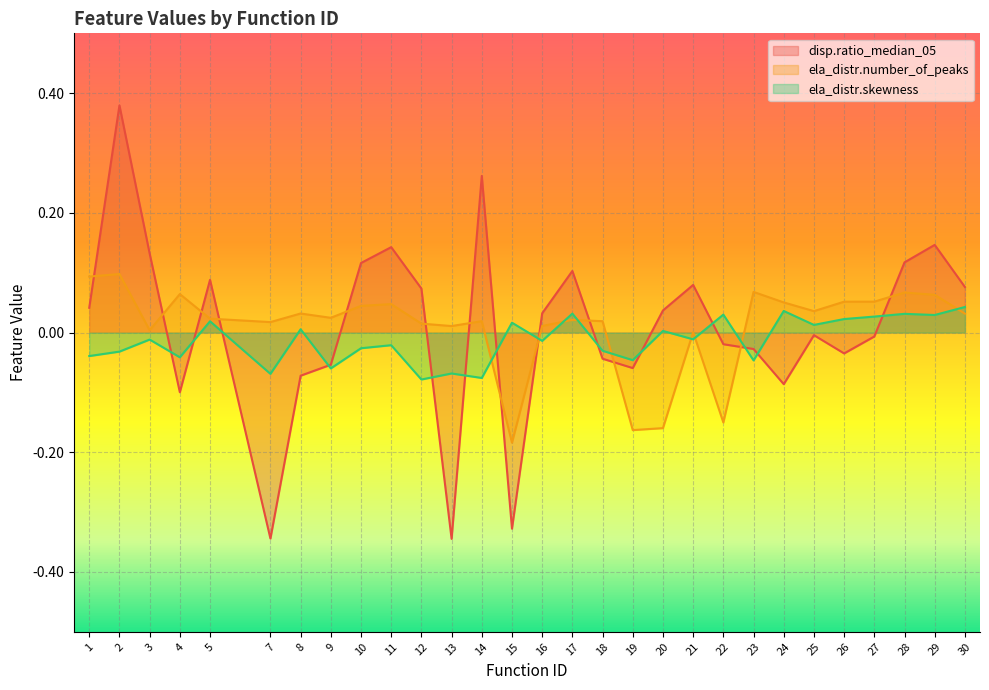

True or false: ela_distr.number_of_peaks and disp.ratio_median_05 intersect in this chart.

True